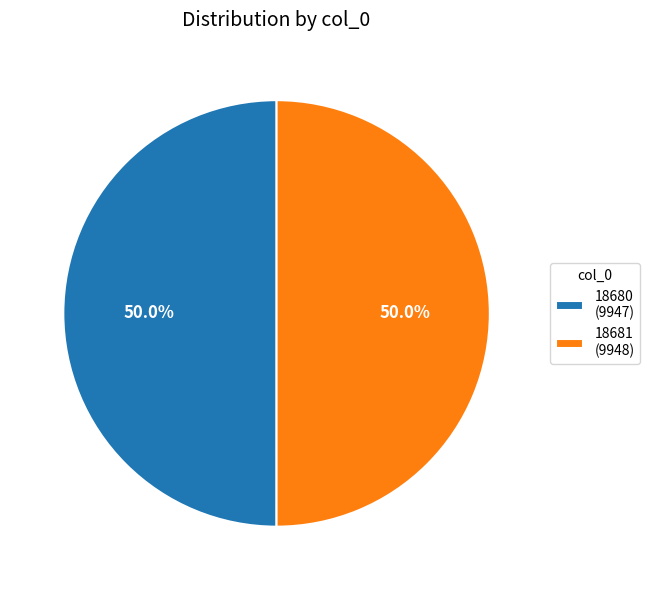

What percentage is the 18680 slice, to the nearest percent?

50%